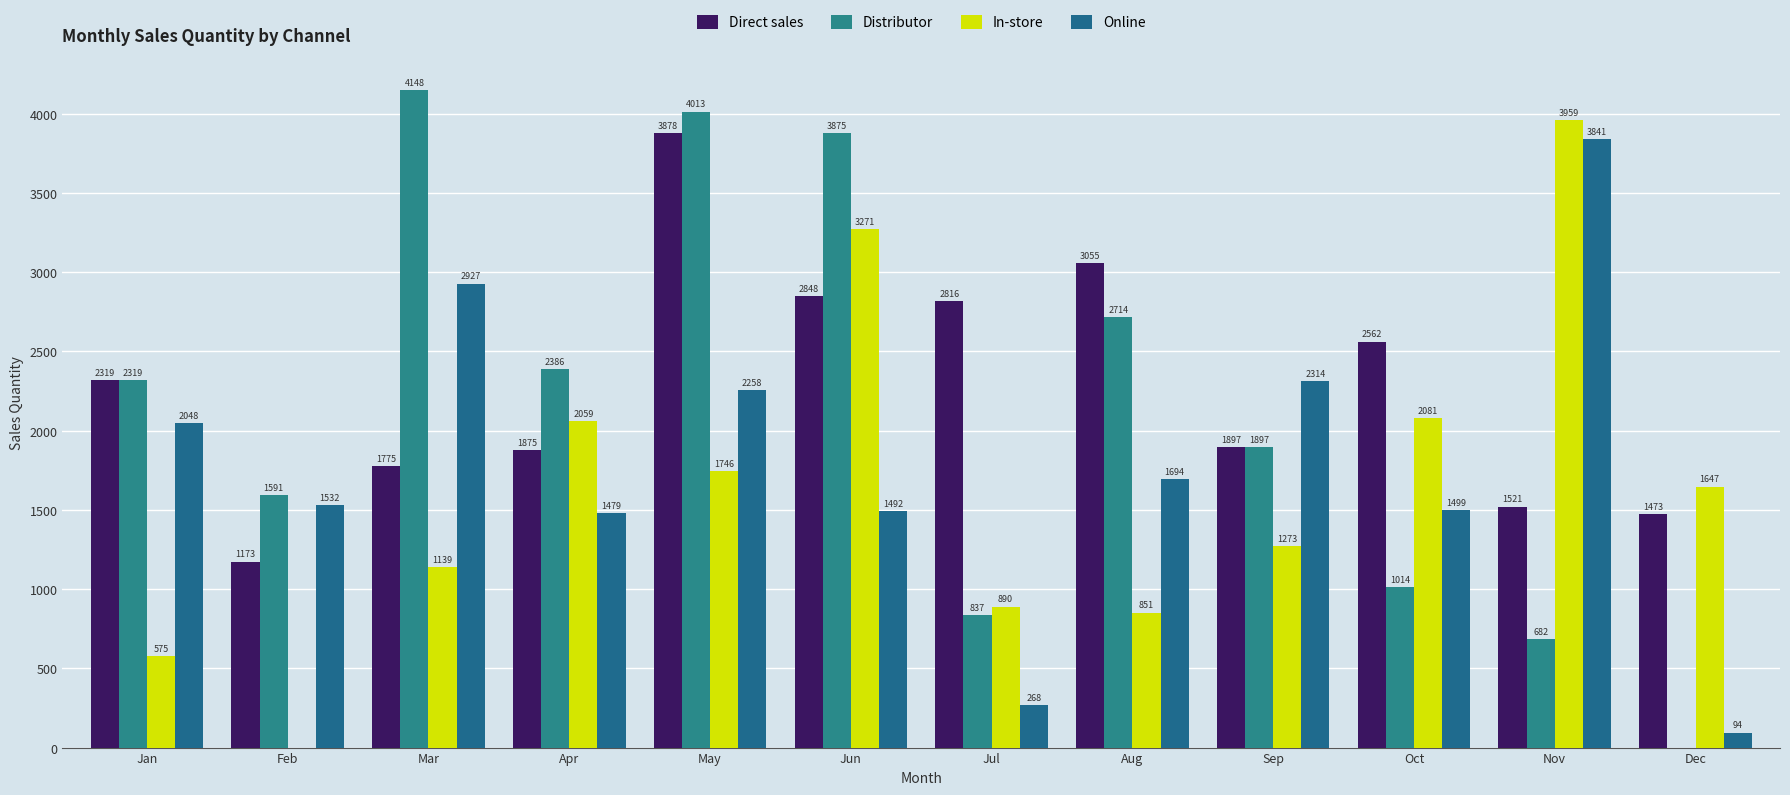

Are the bars horizontal?

No